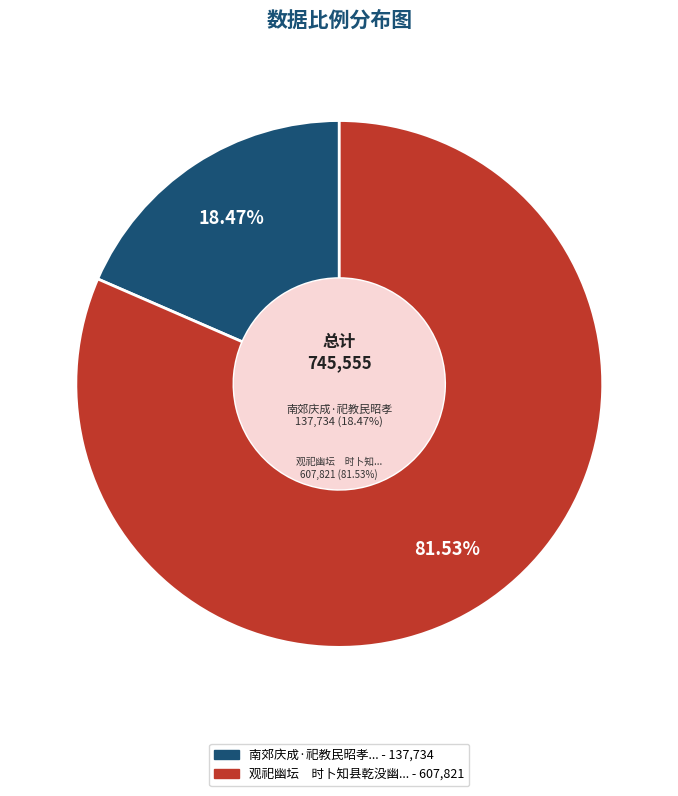

What percentage do 观祀幽坛　时卜知县乾没幽粮祀不成祀 and 南郊庆成·祀教民昭孝 together represent?

100.0%